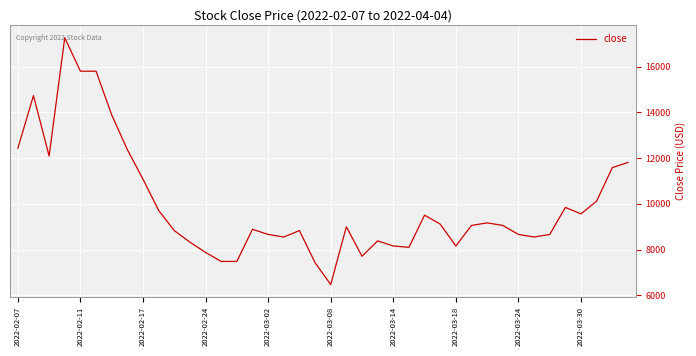

What is the maximum value shown in the chart?

17268.8